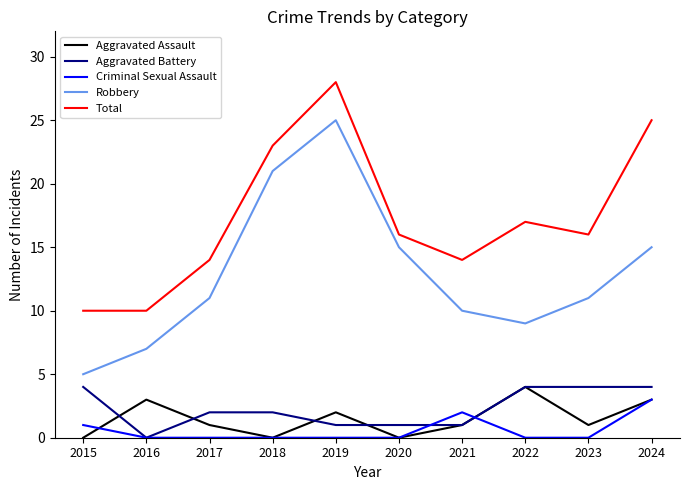

Which series has the largest range (max minus min)?

Robbery